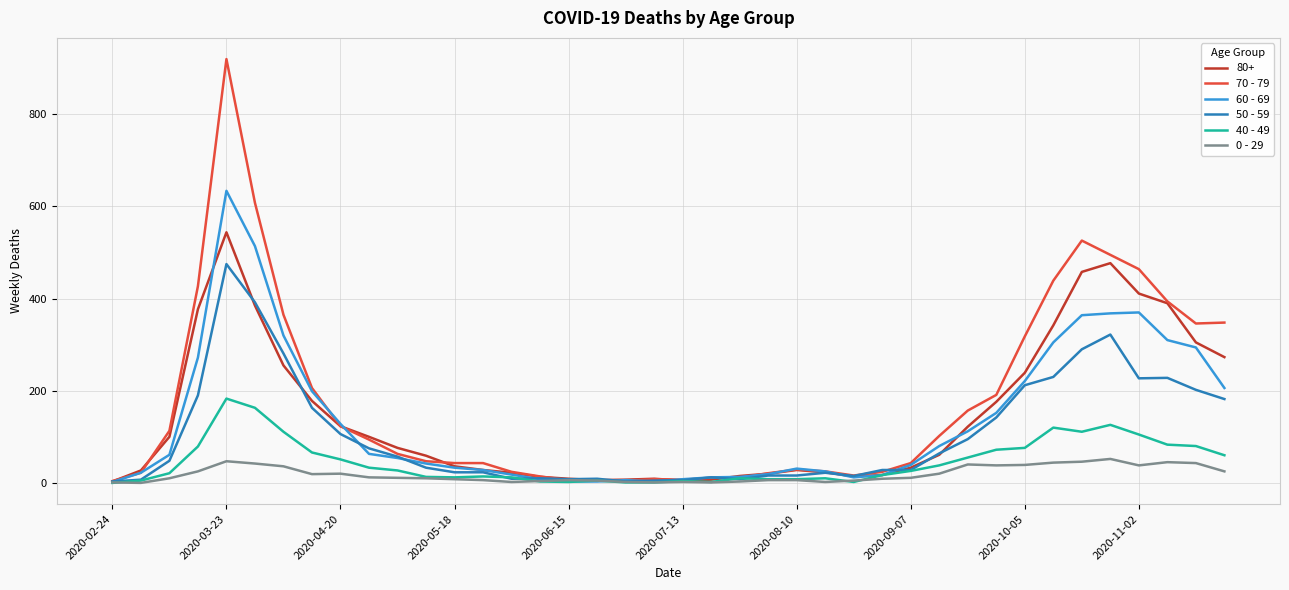

After their last crossing, which series has the higher values: 0 - 29 or 60 - 69?

60 - 69